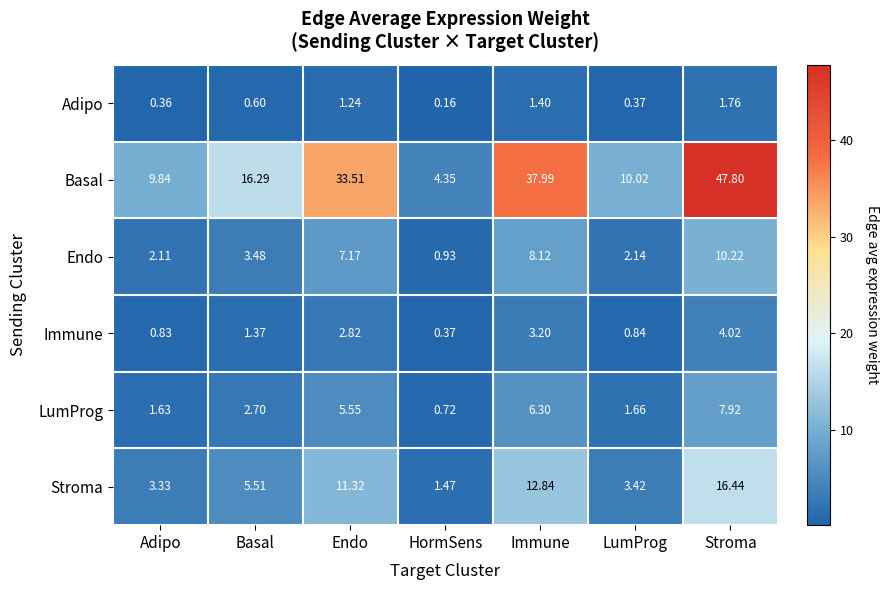

Which series has the largest range (max minus min)?

Basal